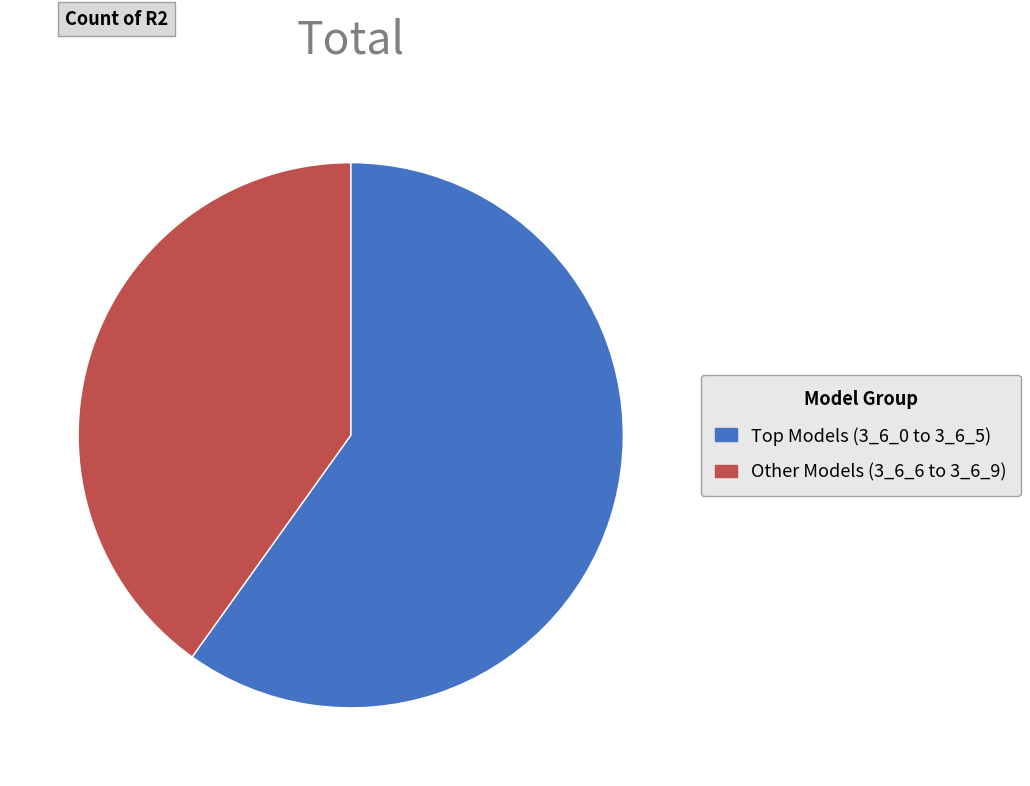

The Other Models (3_6_6 to 3_6_9) slice represents 52% of the pie. True or false?

False